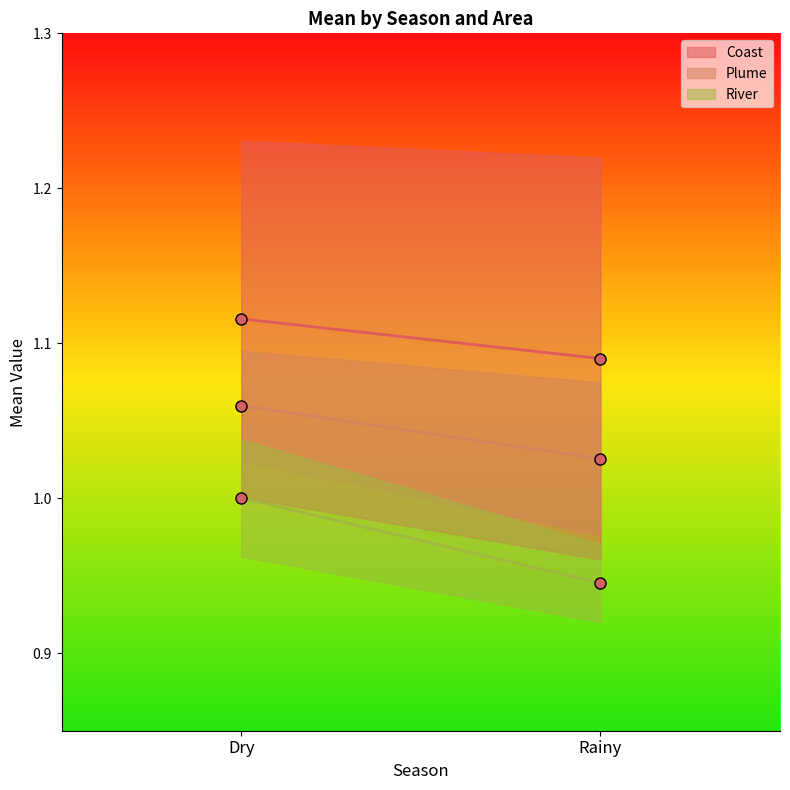

The value of Plume at Dry is 0.6. True or false?

False